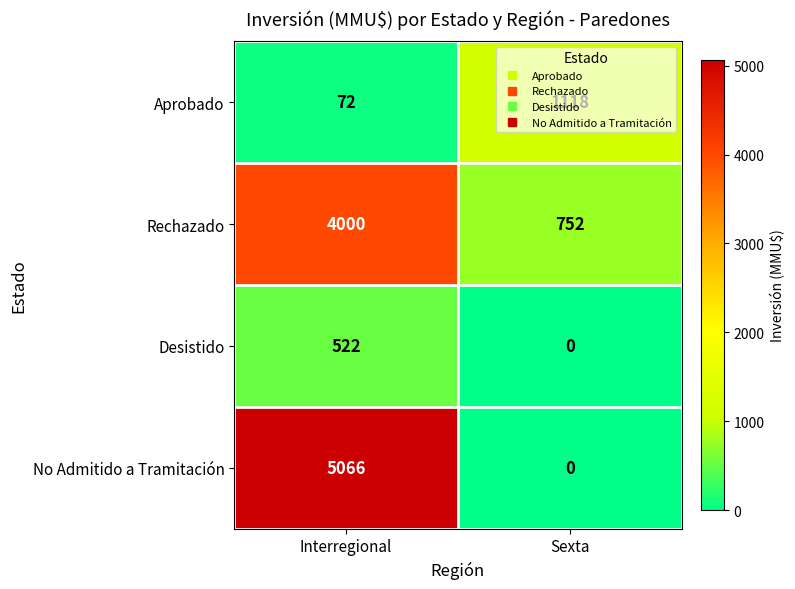

What is the maximum value shown in the chart?

5066